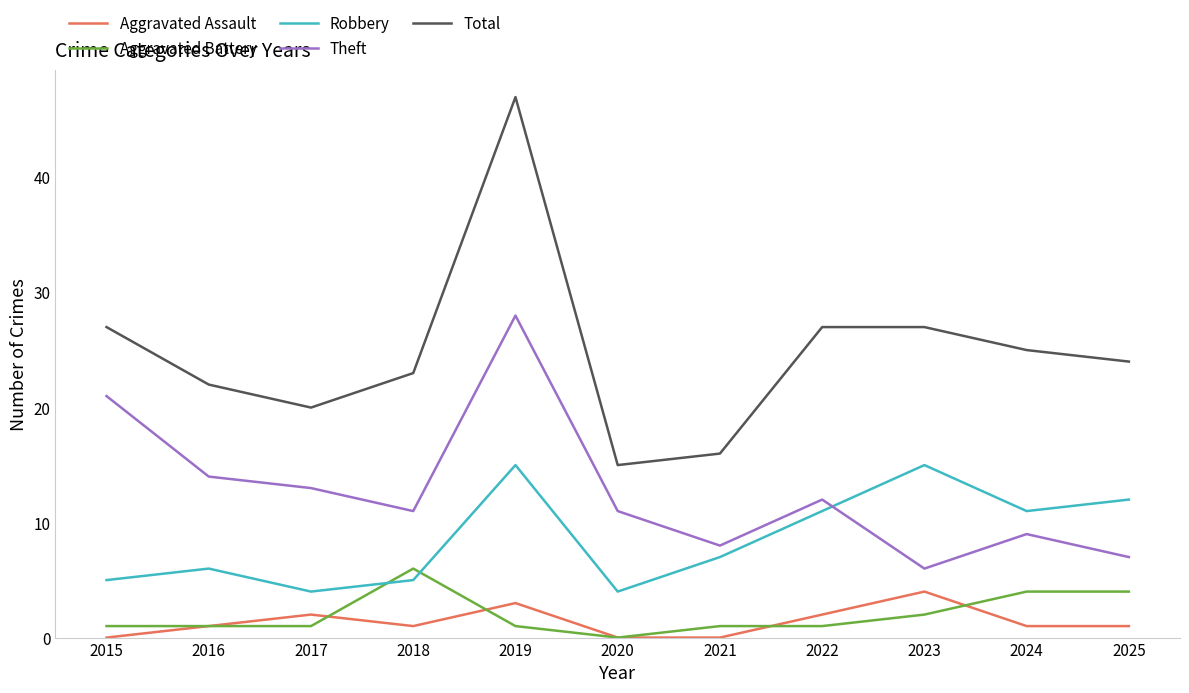

List the series in order of their peak value, lowest first.

Aggravated Assault, Aggravated Battery, Robbery, Theft, Total